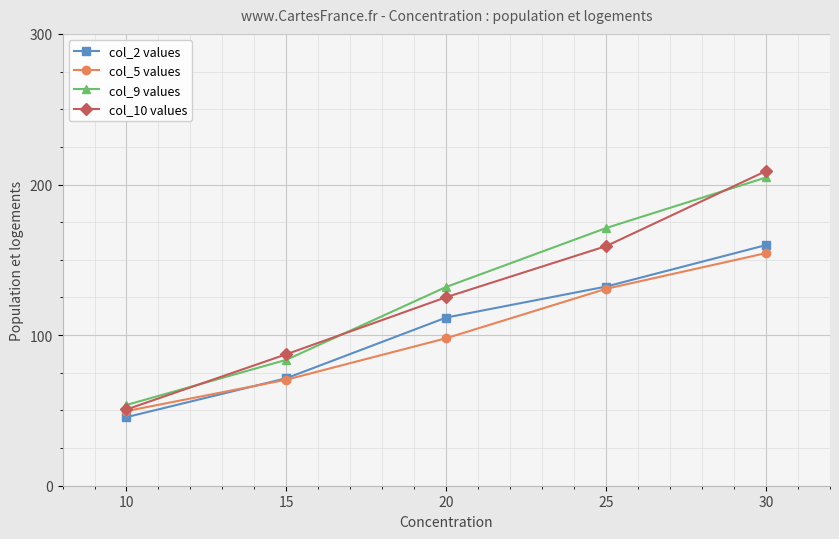

True or false: col_9 values and col_2 values cross at least once.

False